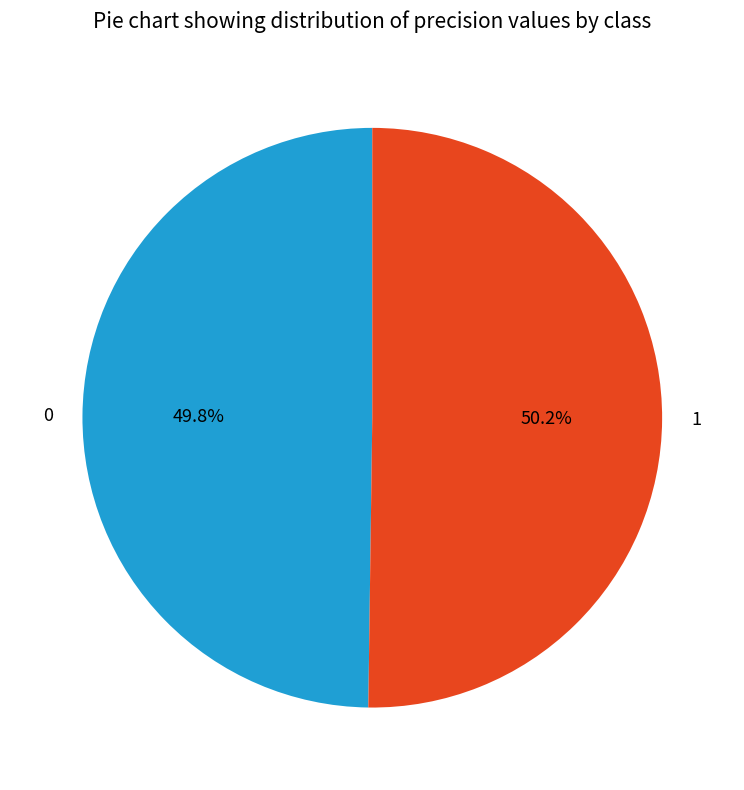

Is the sum of 0 and 1 greater than half?

Yes